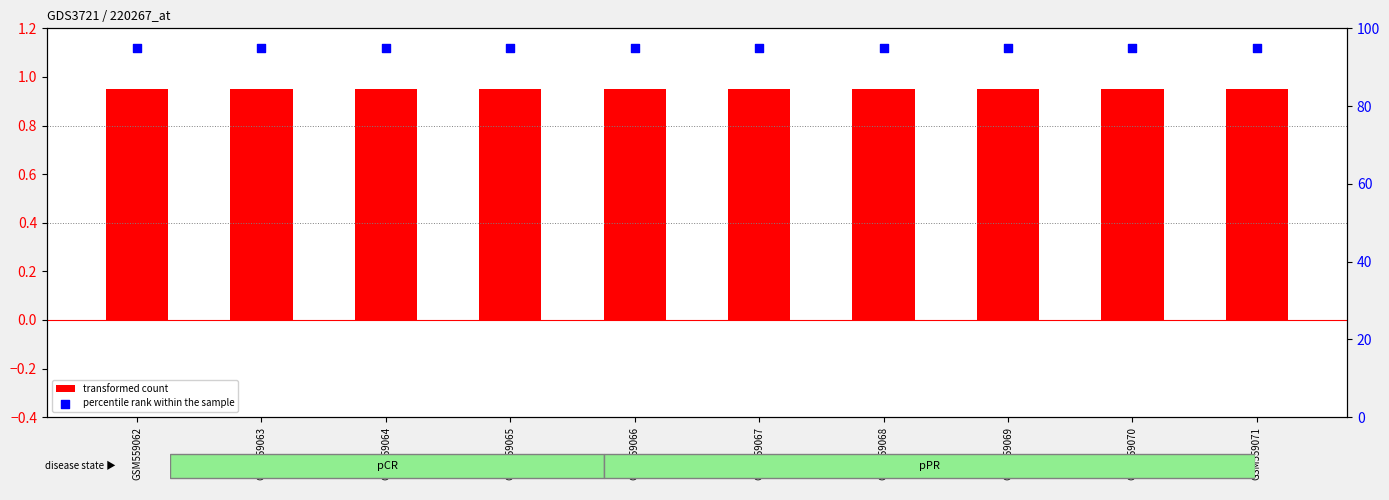

Which series has the largest Y range (max minus min)?

transformed count